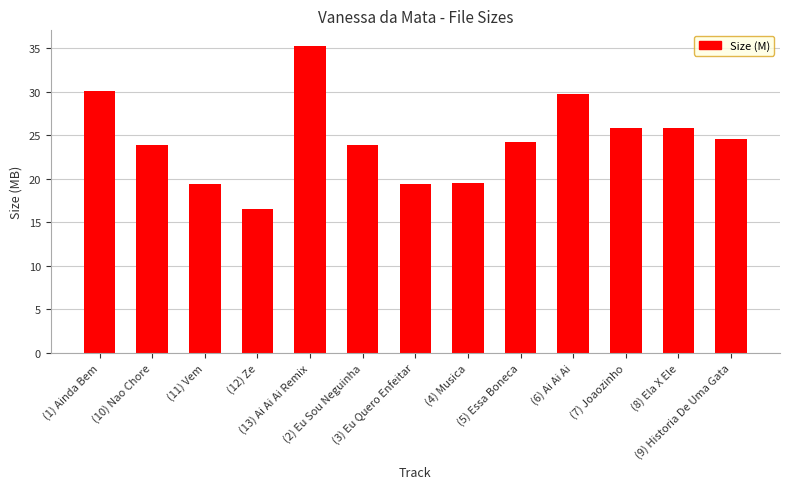

What is the value of the 3rd bar from the left?

19.4